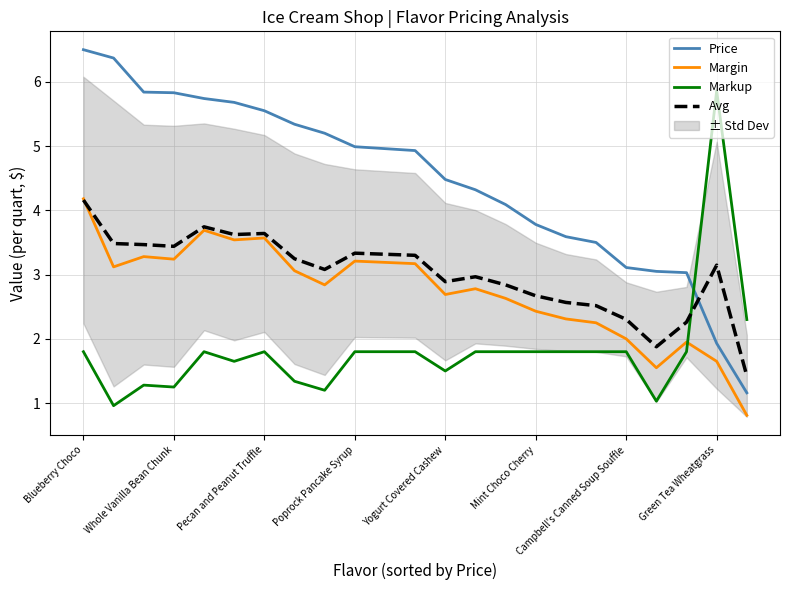

What position from the right is Campbell's Canned Soup Souffle?

5